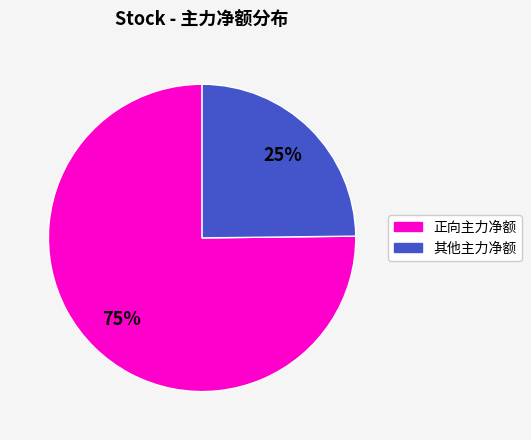

Does any single category account for the majority?

Yes